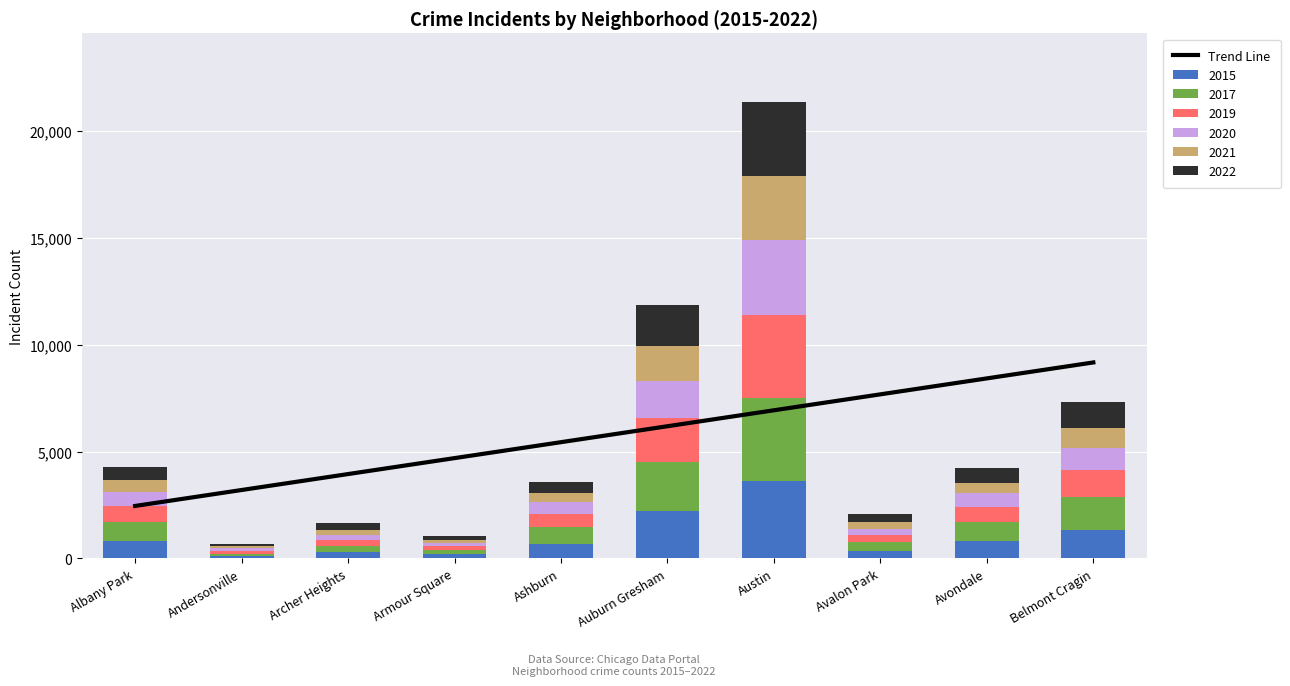

Is it true that the value at Andersonville is 3202.2?

True